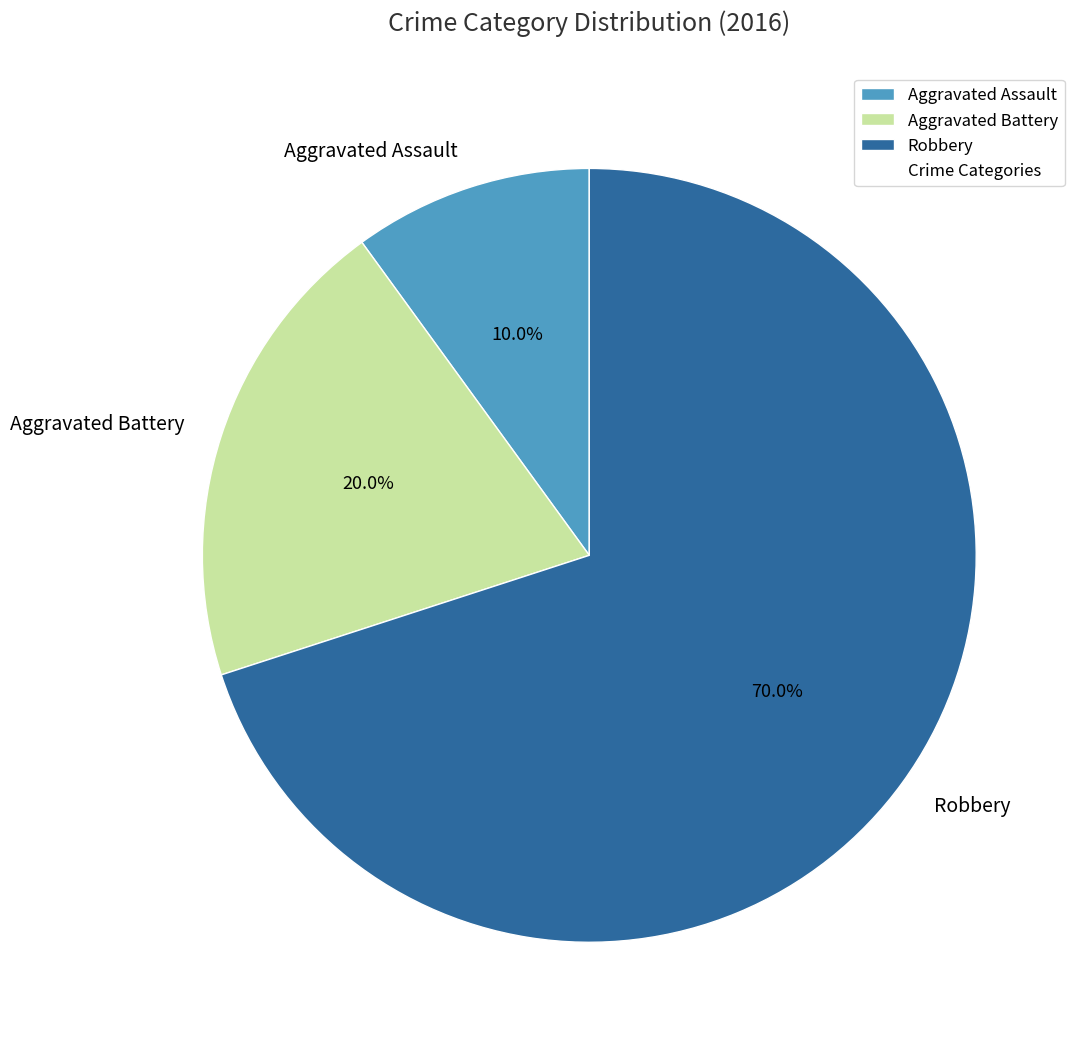

Which slice represents more than half of the pie?

Robbery